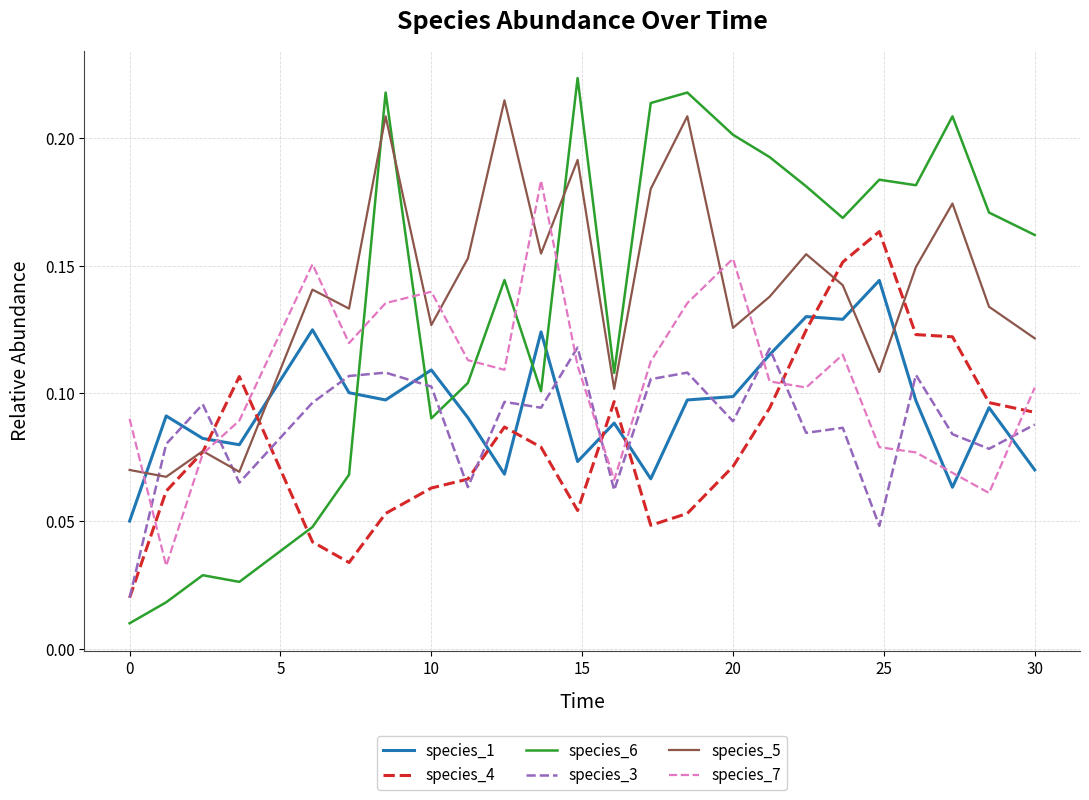

Which series has the widest spread of values?

species_6